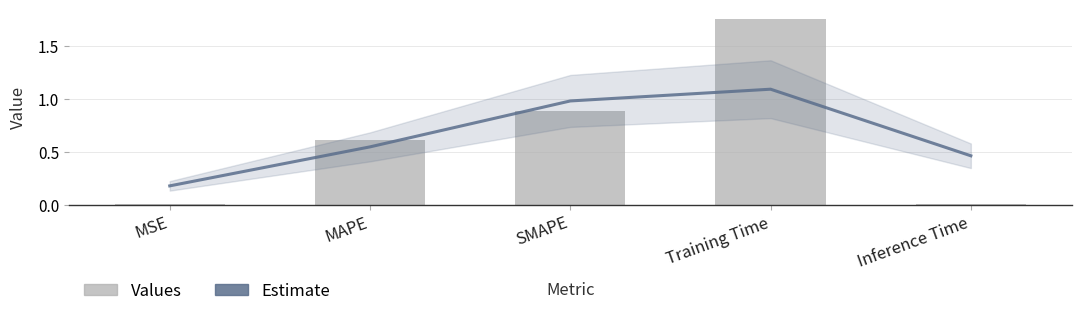

At which label does col_1 reach its minimum?

Inference Time